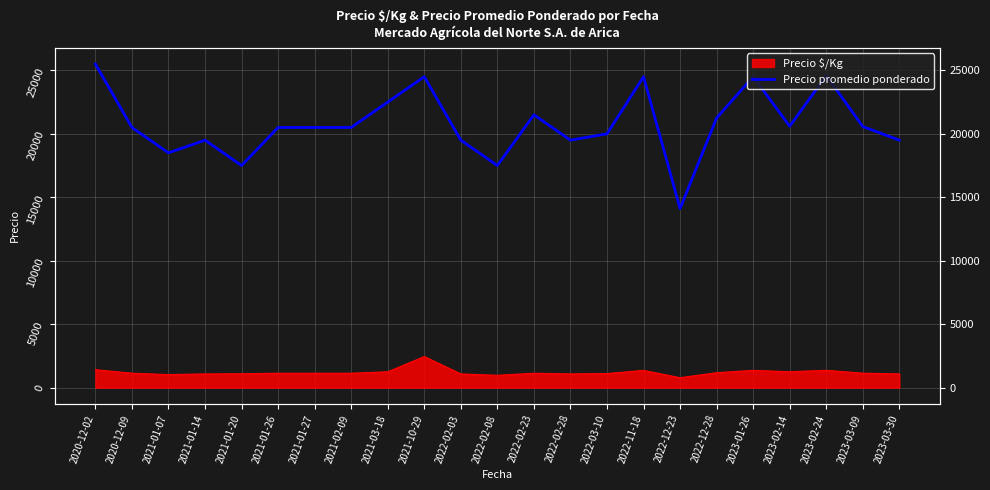

What is the difference between the values at 2022-02-23 and 2021-01-27?

1000